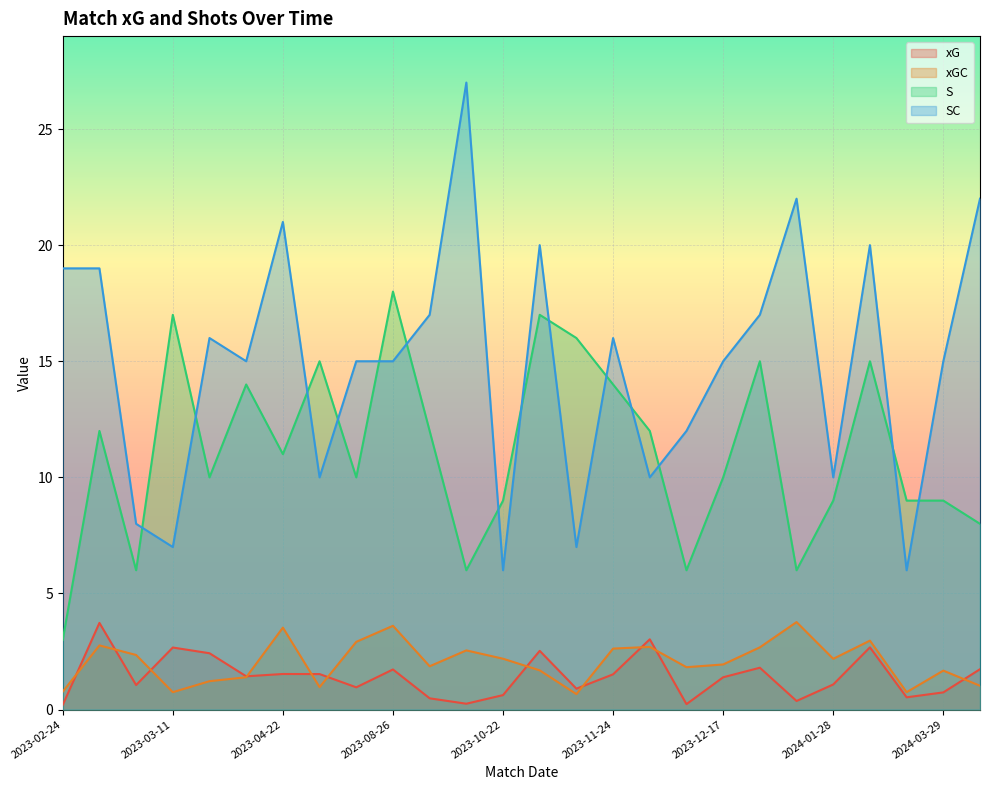

Which series has the largest range (max minus min)?

SC